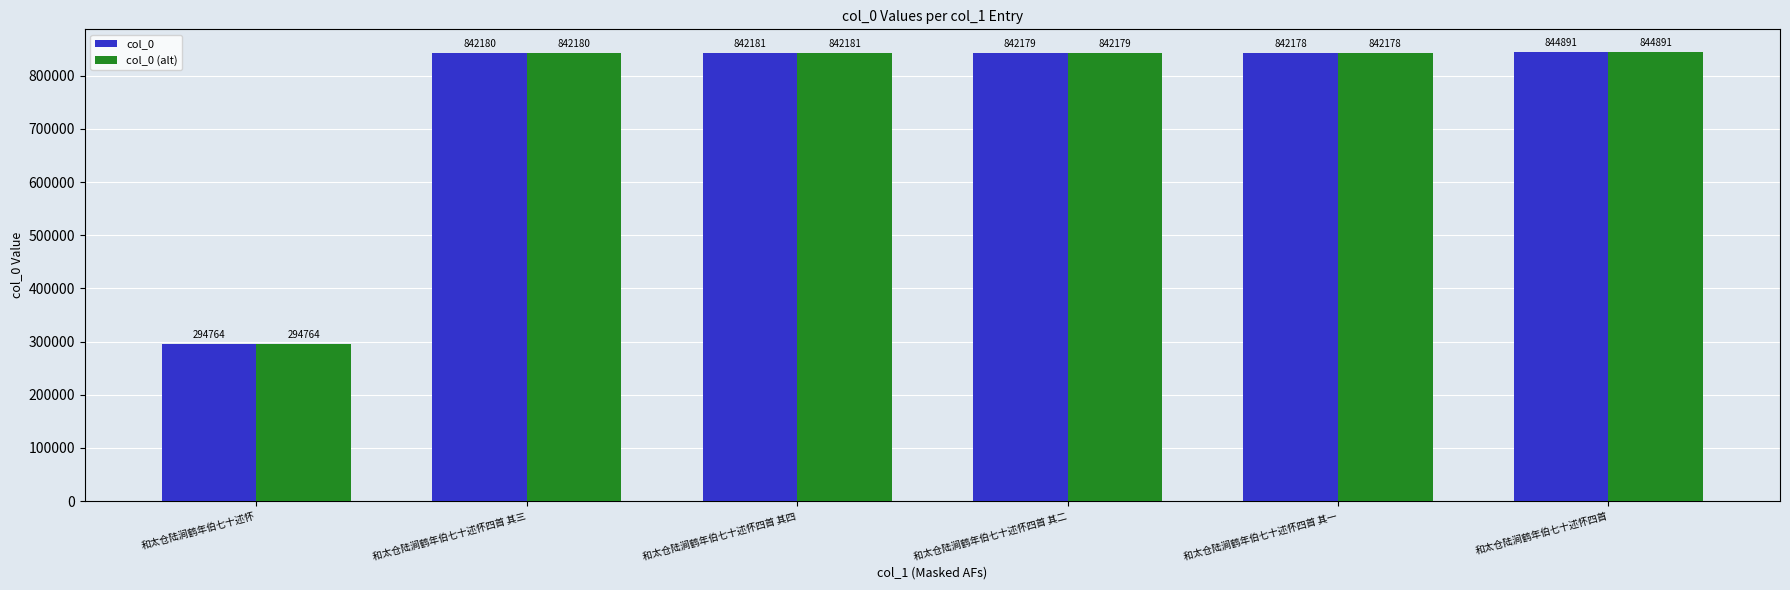

Which category has the highest value in the col_0 series?

和太仓陆涧鹤年伯七十述怀四首